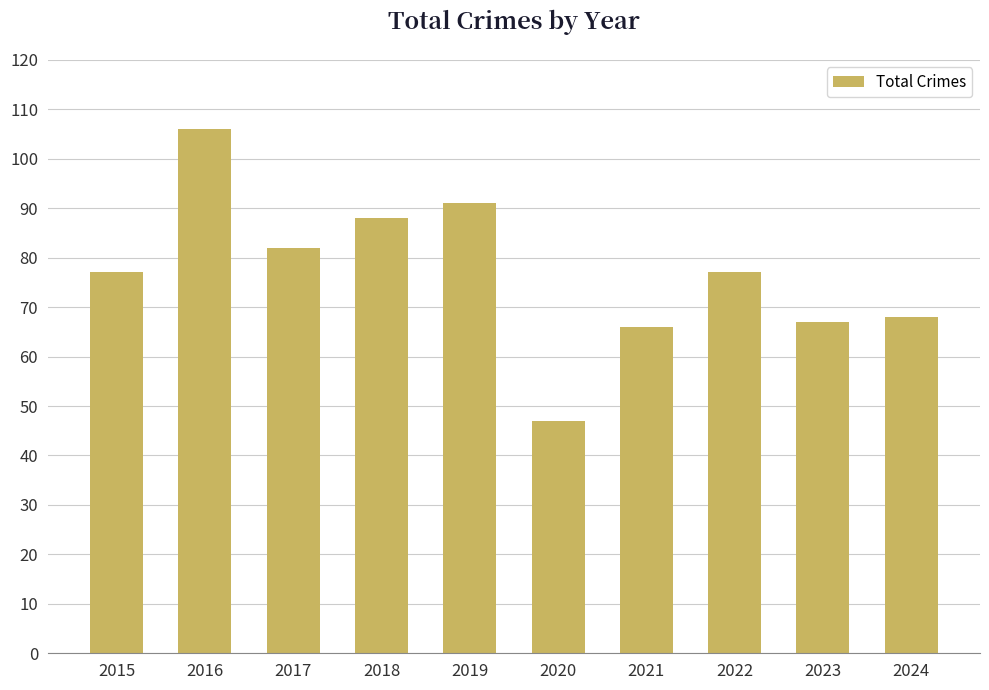

What is the greatest value displayed?

106